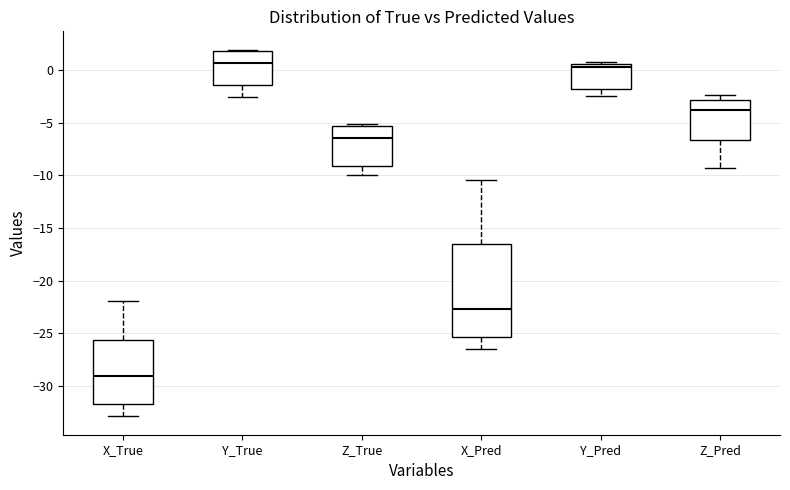

Reading left to right, read every box against the y-axis: the position of its median line, the range the box covers, and the ends of its whiskers. The values are not printed on the chart, so give them approximately, as read against the axis.

X_True: median -29.0, box -32.0 to -25.5, whiskers -33.0 to -22.0
Y_True: median 0.5, box -1.5 to 2.0, whiskers -2.5 to 2.0
Z_True: median -6.5, box -9.0 to -5.5, whiskers -10.0 to -5.0
X_Pred: median -22.5, box -25.5 to -16.5, whiskers -26.5 to -10.5
Y_Pred: median 0.0, box -2.0 to 0.5, whiskers -2.5 to 0.5 (just above the box's upper edge)
Z_Pred: median -4.0, box -6.5 to -3.0, whiskers -9.5 to -2.5